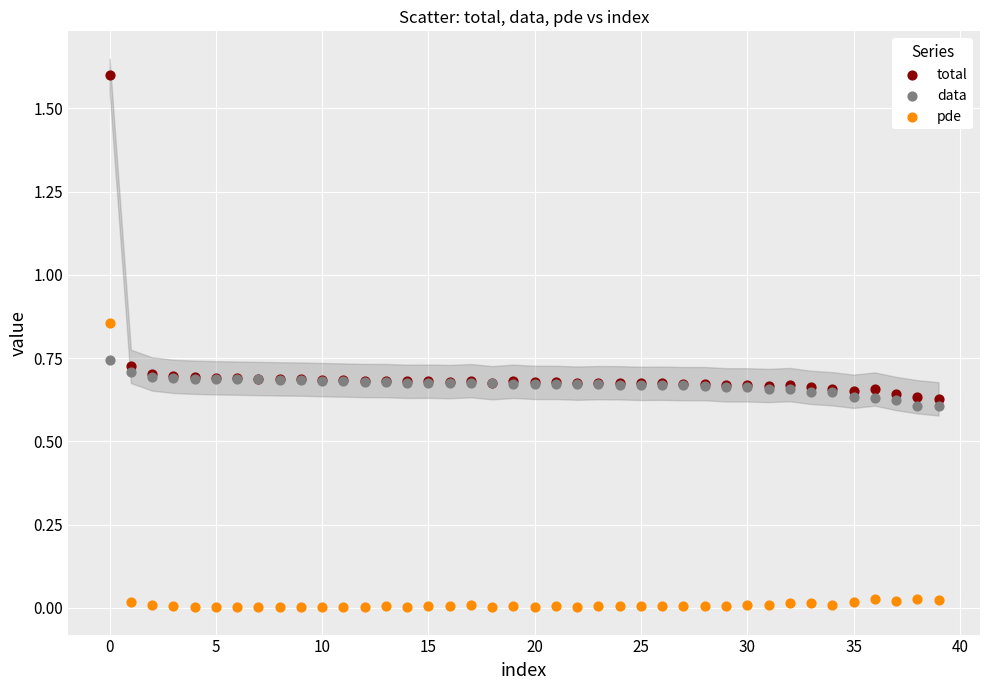

Which series has the largest Y range (max minus min)?

total